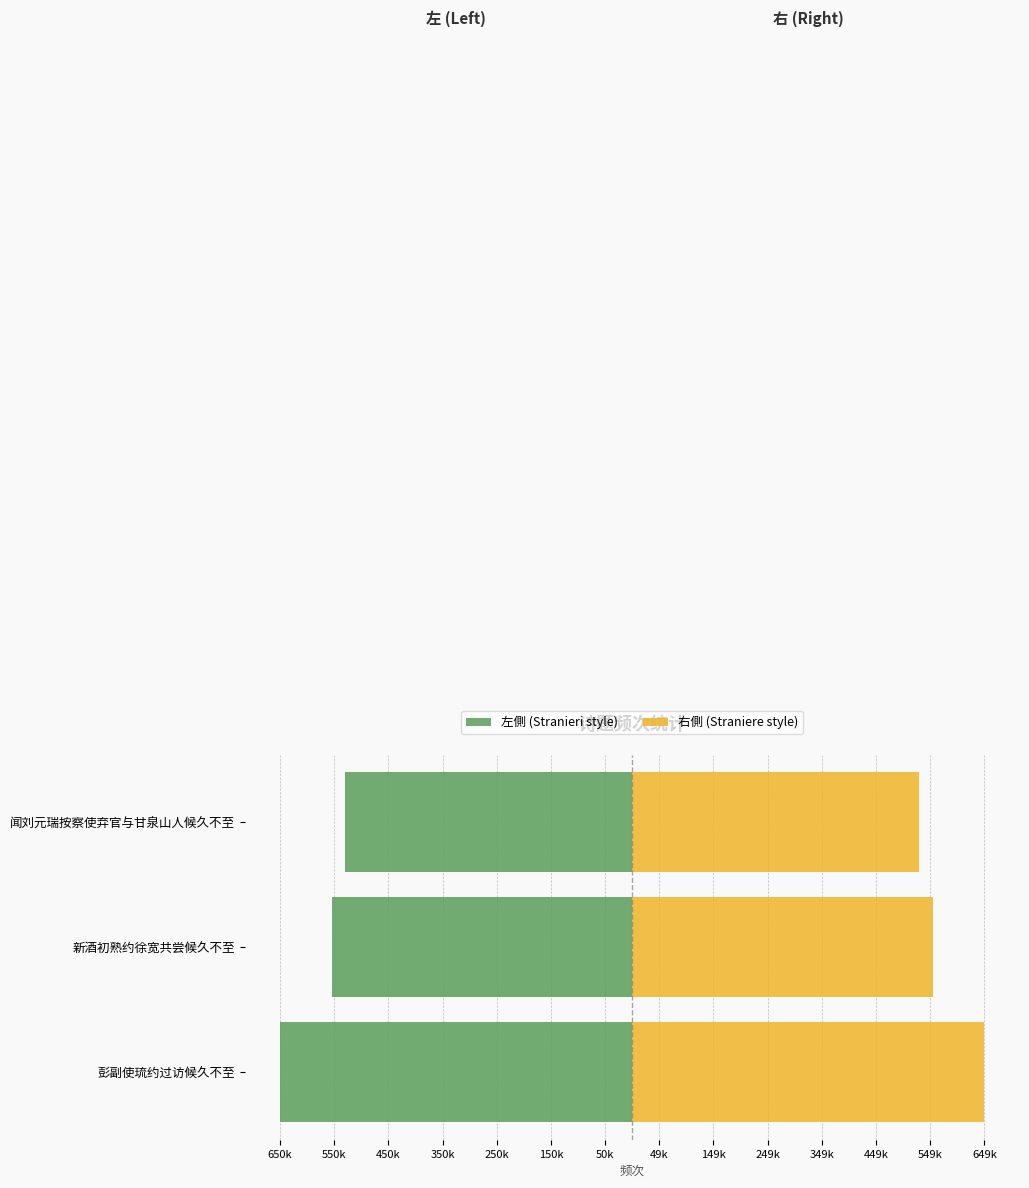

What is the value of the 右側 (Straniere style) bar at the 1st from the left?

650074